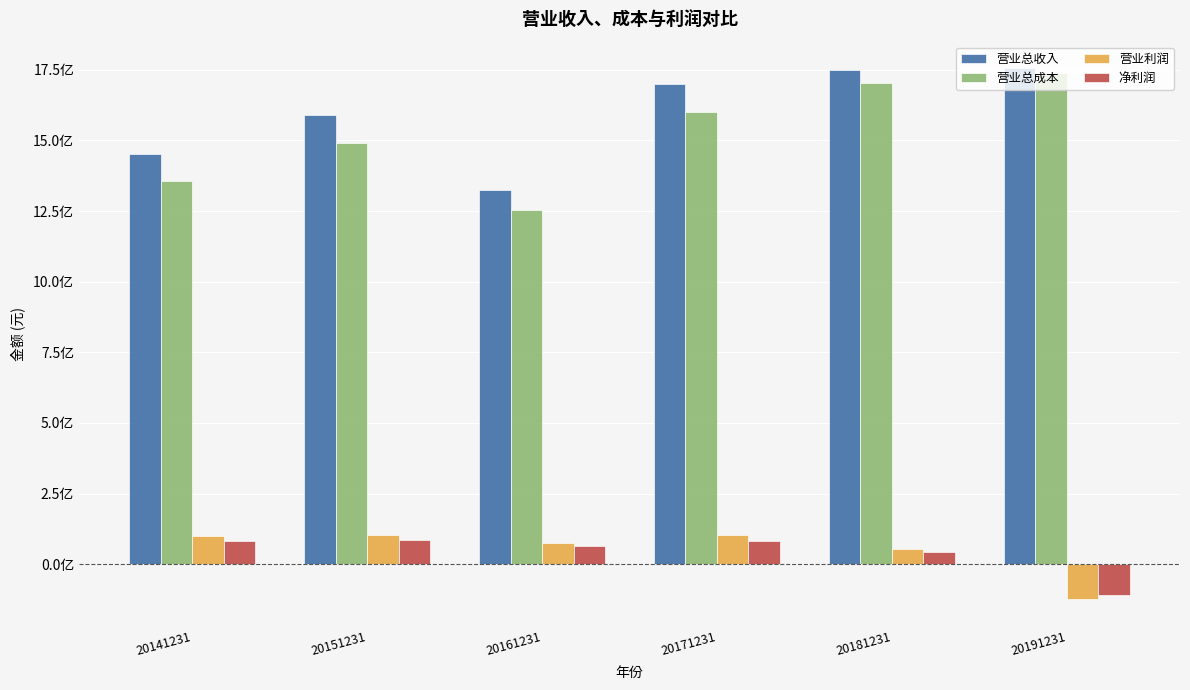

The 营业总收入 series shows 1324765918.5 at 20161231. True or false?

True